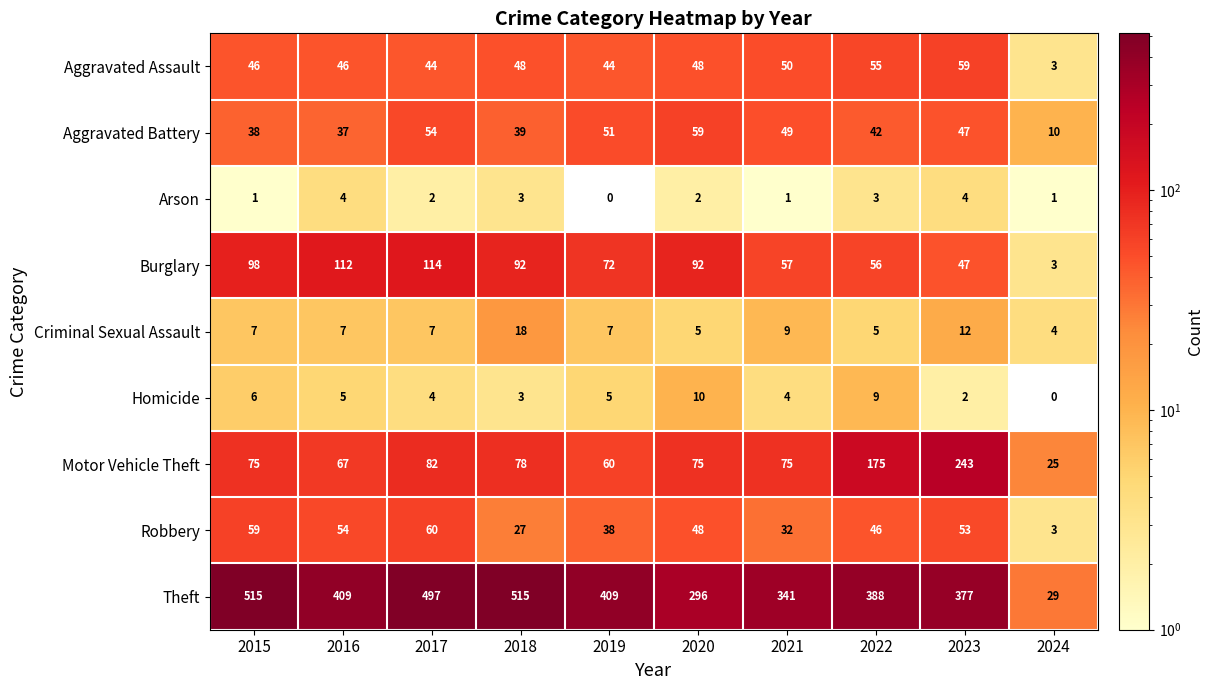

Rank the series at 2016 from lowest to highest value.

Arson, Homicide, Criminal Sexual Assault, Aggravated Battery, Aggravated Assault, Robbery, Motor Vehicle Theft, Burglary, Theft